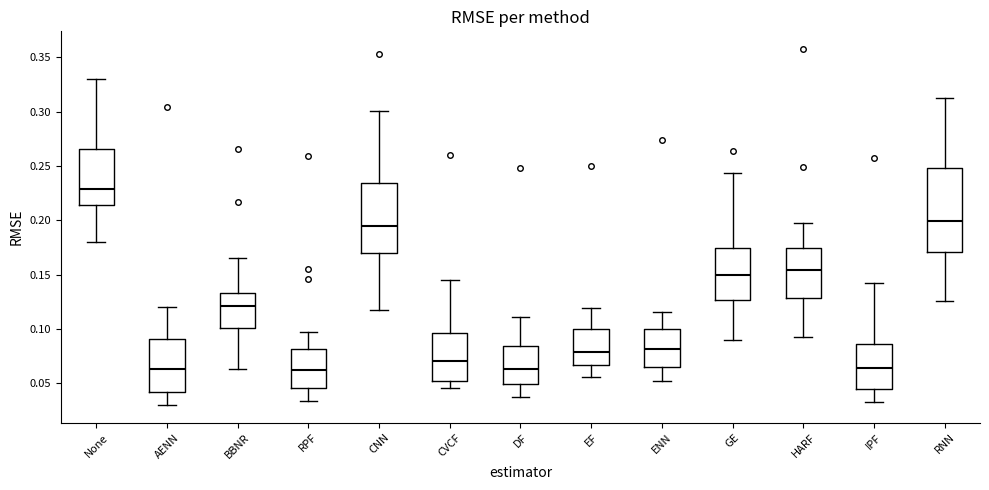

Where is the upper edge of the box for EF on the y-axis? The values are not printed on the chart, so give them approximately, as read against the axis.

0.100